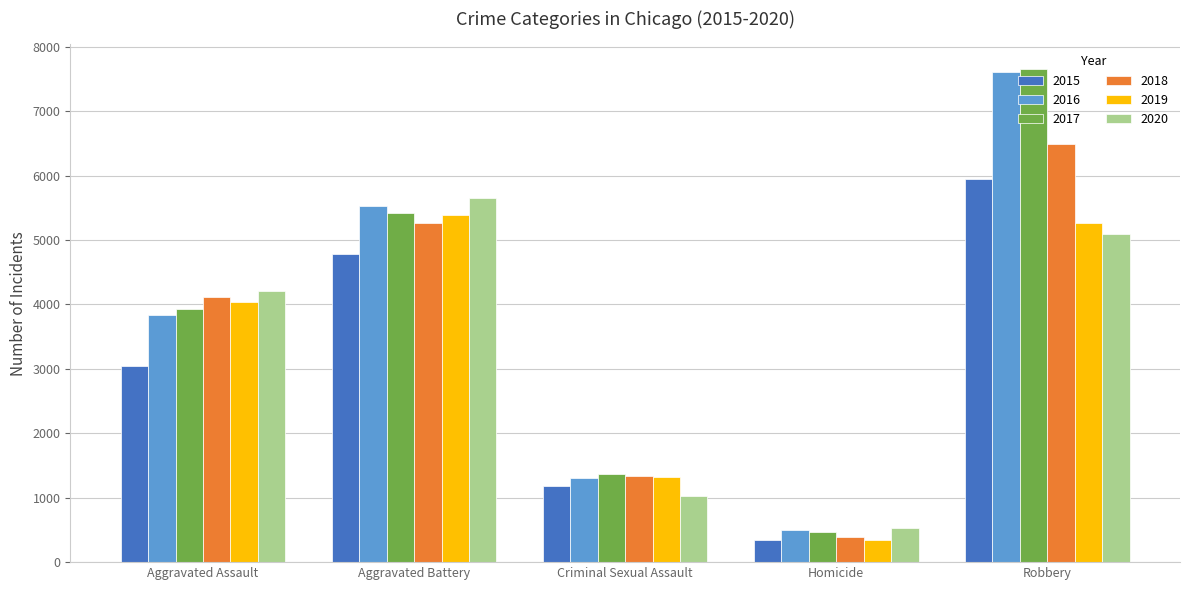

The value of 2016 at Criminal Sexual Assault is 2007. True or false?

False